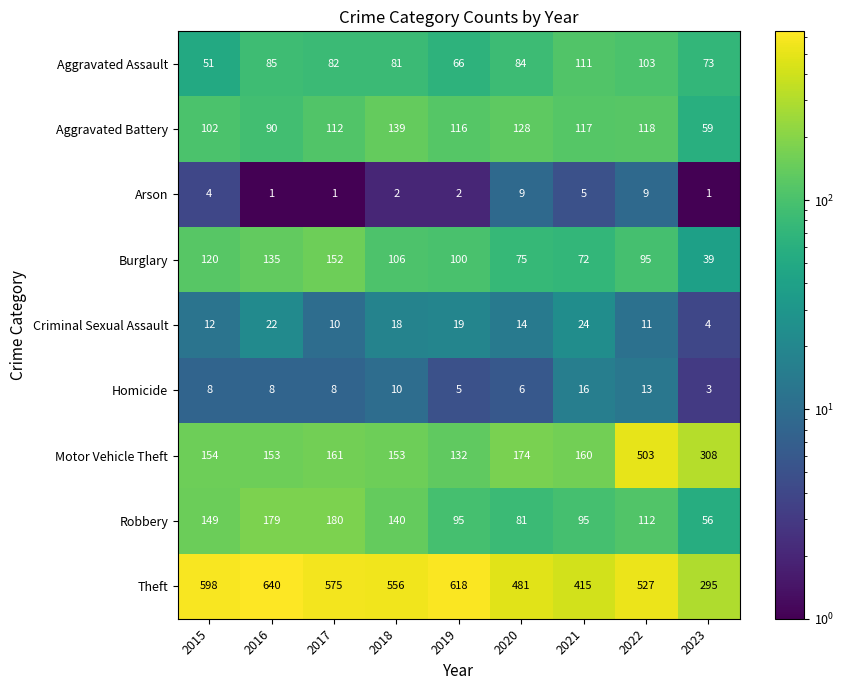

What is the greatest value displayed?

640